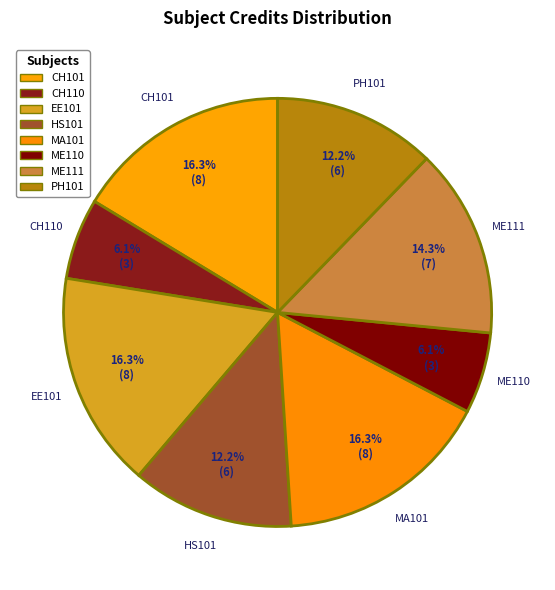

How many segments does this pie chart have?

8